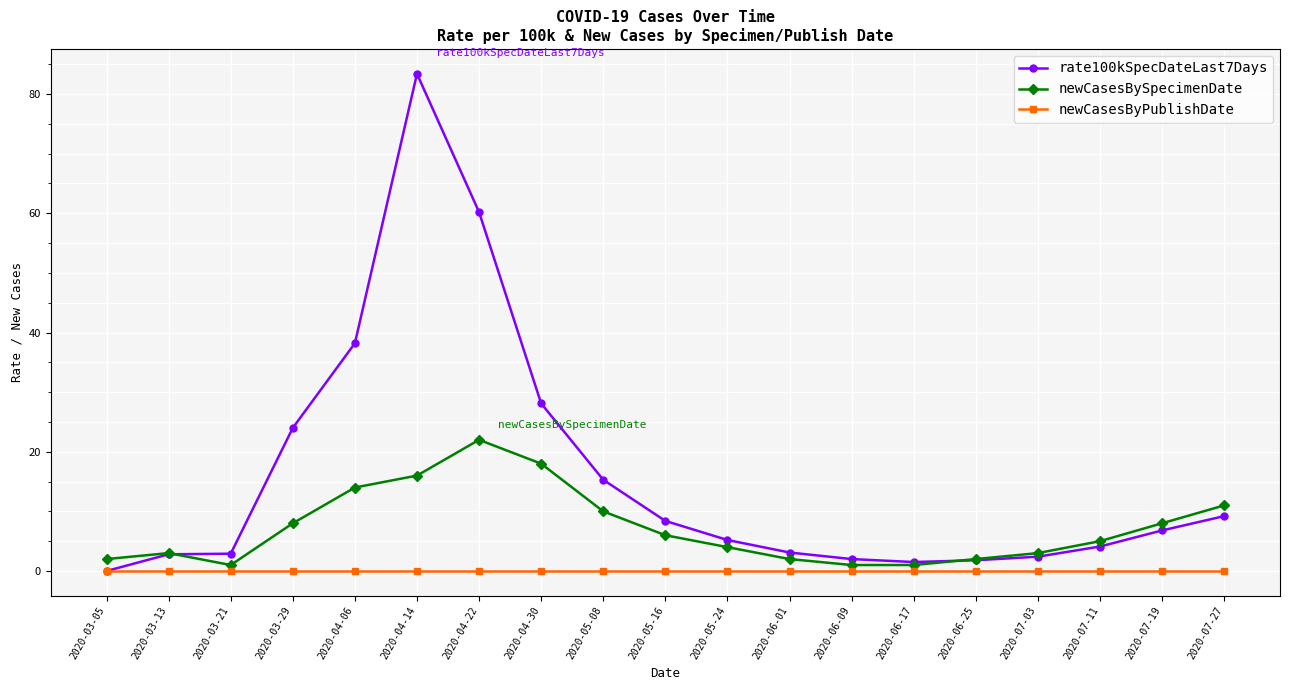

Which category has the highest value across all series?

2020-04-14